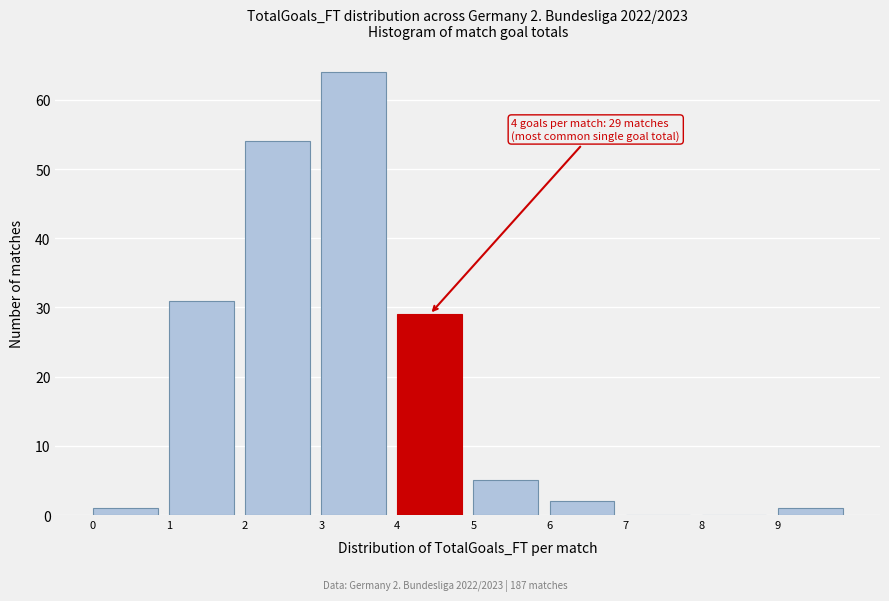

Over which range of the x-axis is the bar tallest?

3 to 4